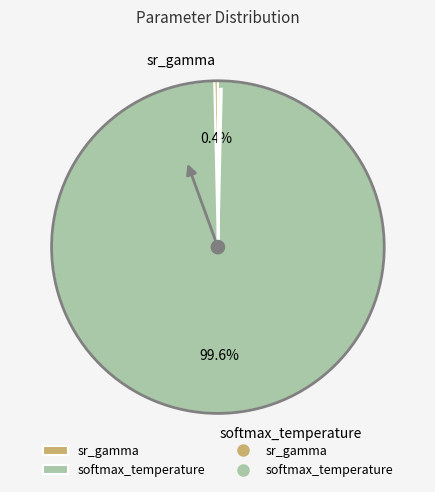

Between sr_gamma and softmax_temperature, which is larger?

softmax_temperature